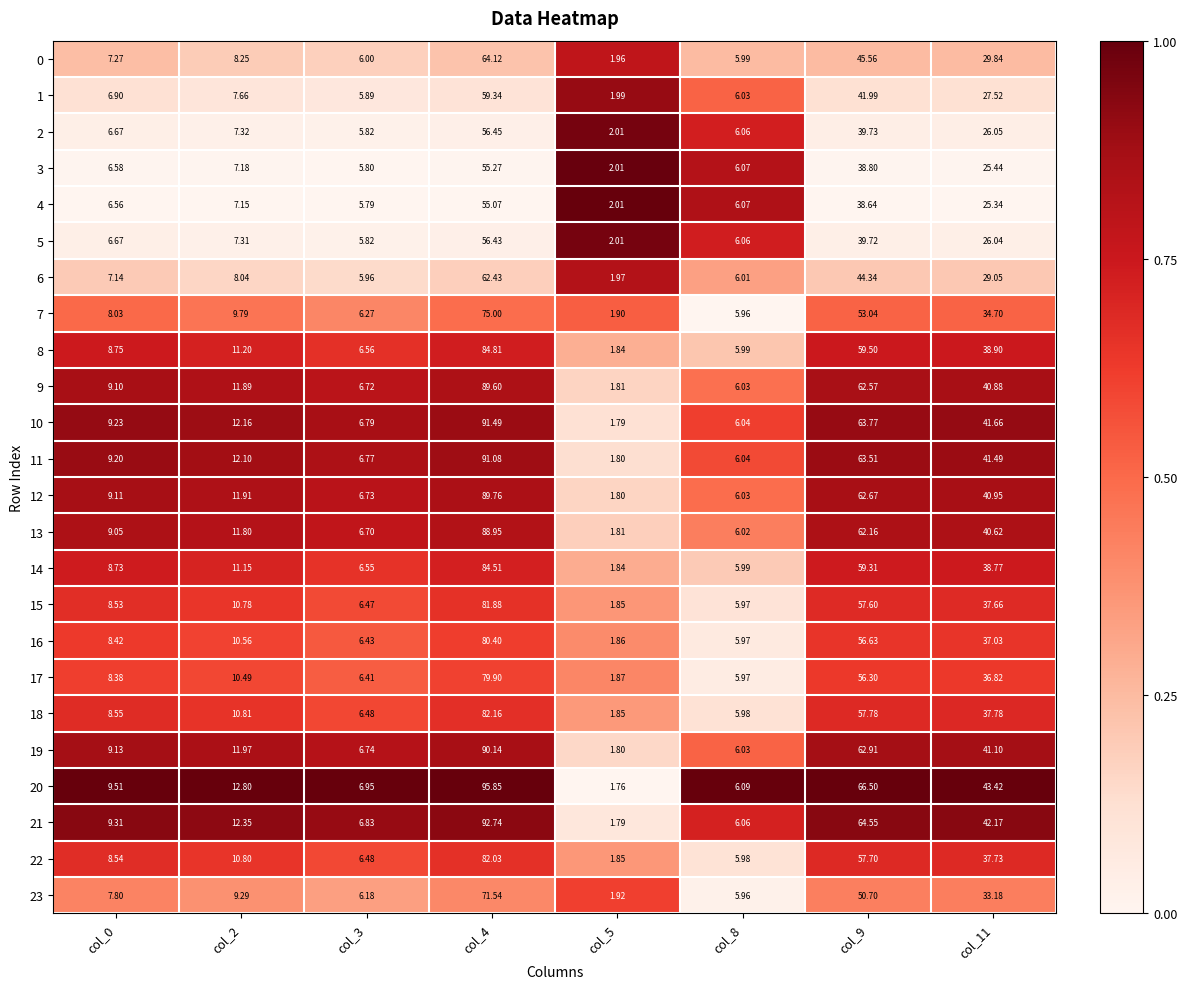

Which series changed the most between col_2 and col_8?

20